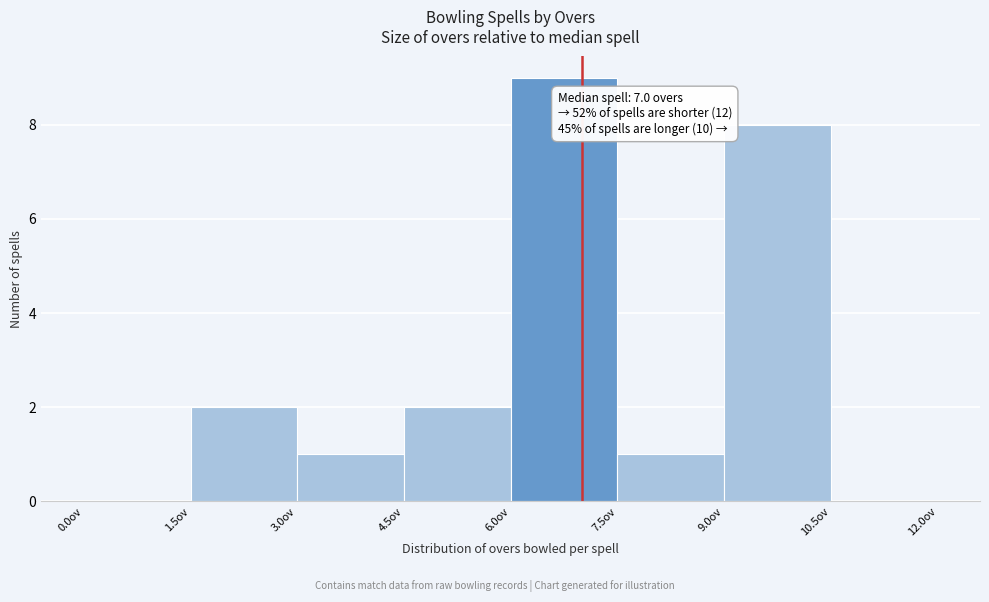

Over which range of the x-axis is the bar tallest?

6.0 to 7.5